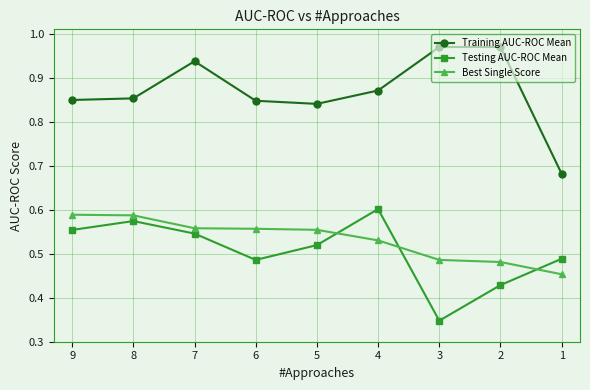

The Training AUC-ROC Mean series shows 0.2 at 4. True or false?

False